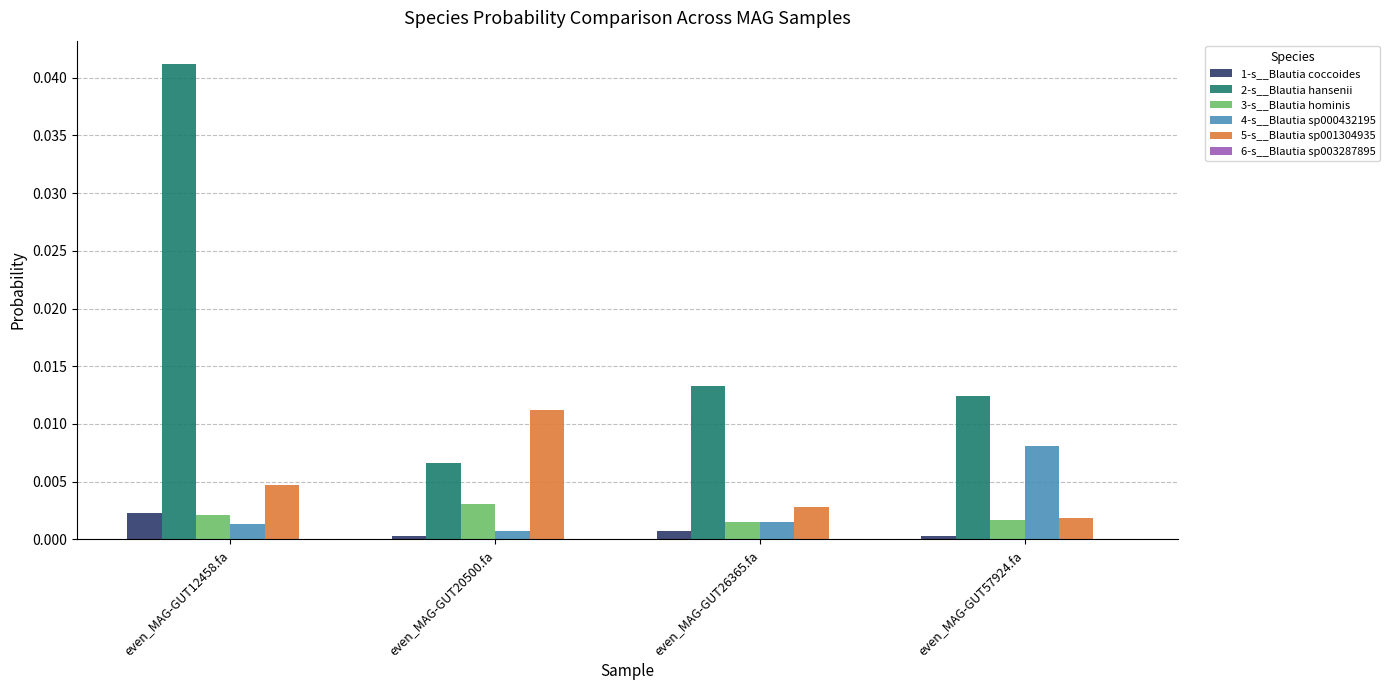

Is the value of 2-s__Blautia hansenii at even_MAG-GUT26365.fa greater than the value of 1-s__Blautia coccoides at even_MAG-GUT12458.fa?

Yes